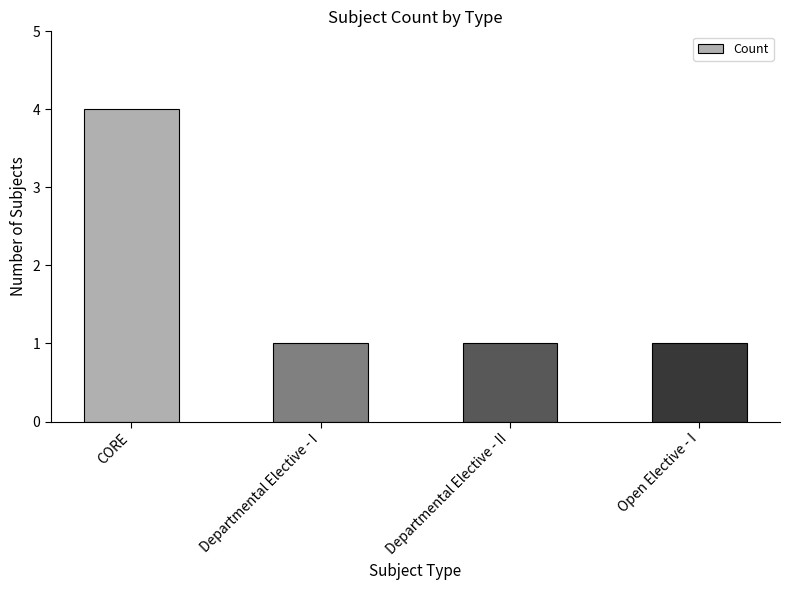

What is the approximate value at CORE?

4